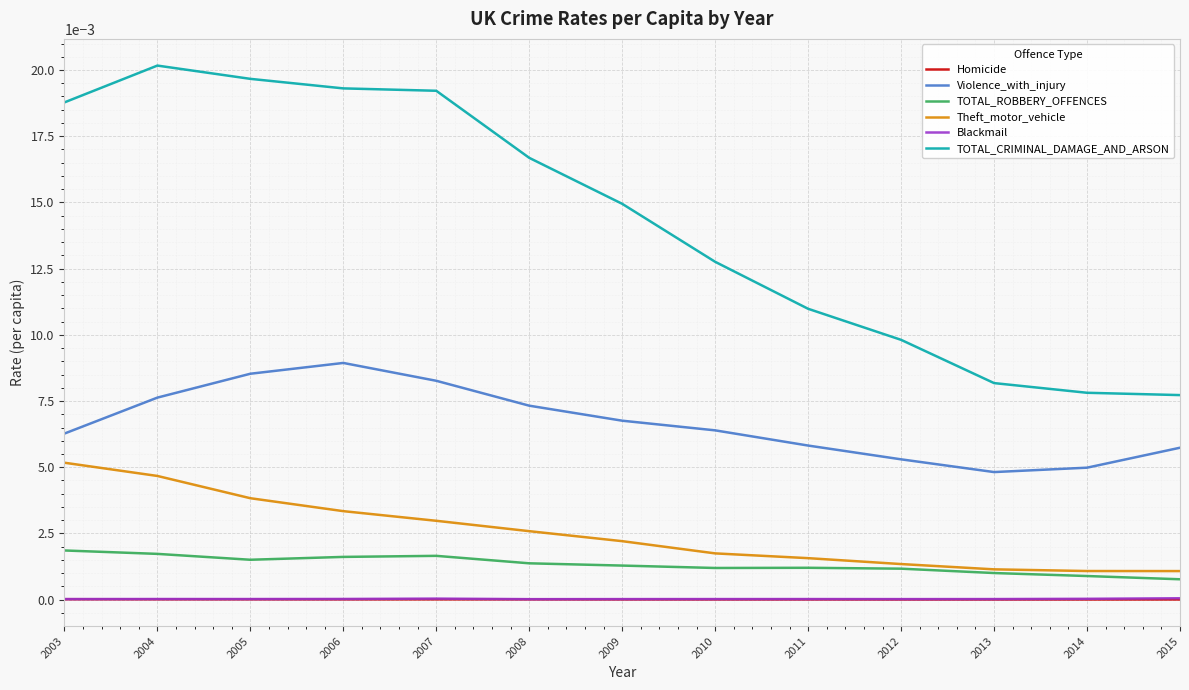

At which category does the chart reach its peak across all series?

2004